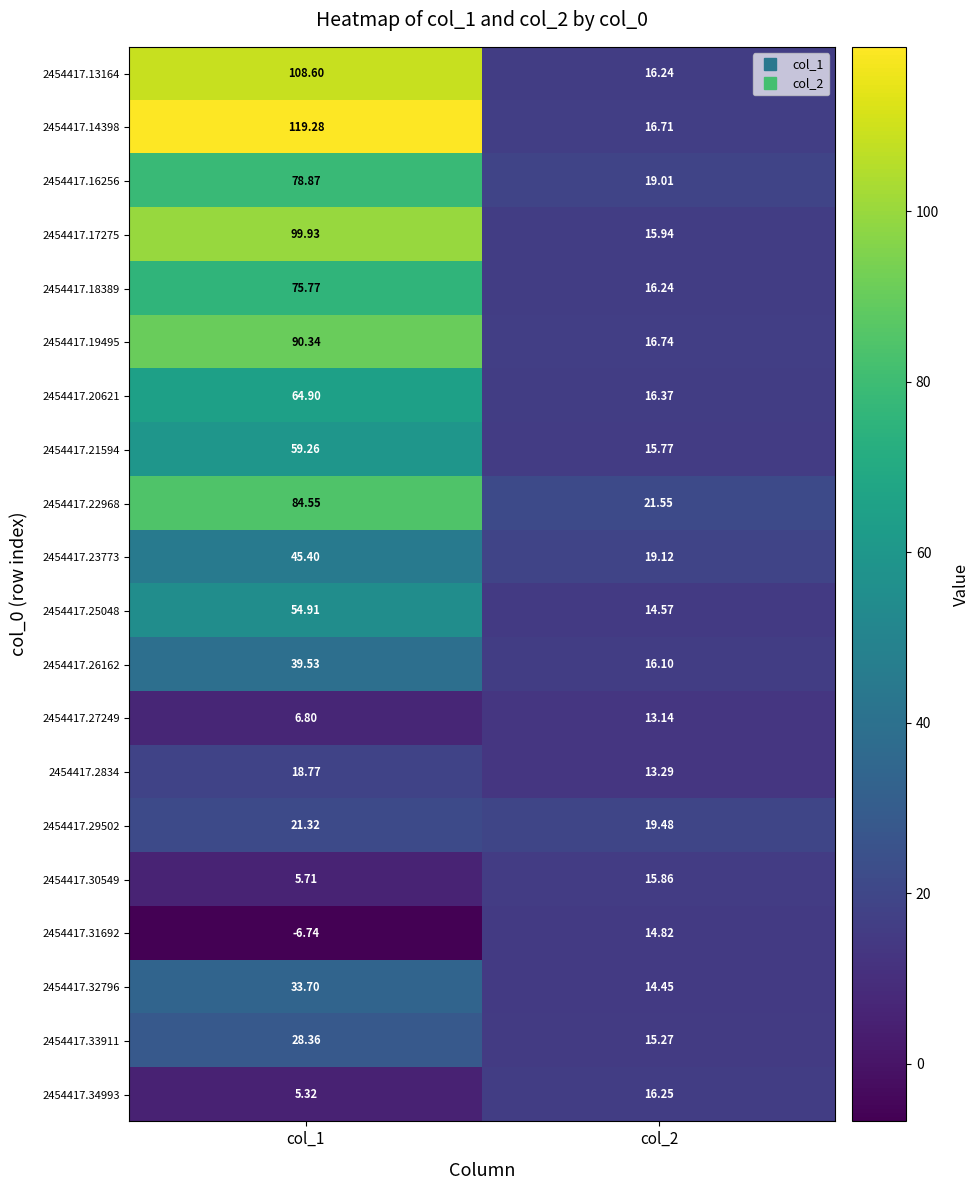

Is the value of 2454417.25048 at col_1 greater than the value of 2454417.2834 at col_1?

Yes